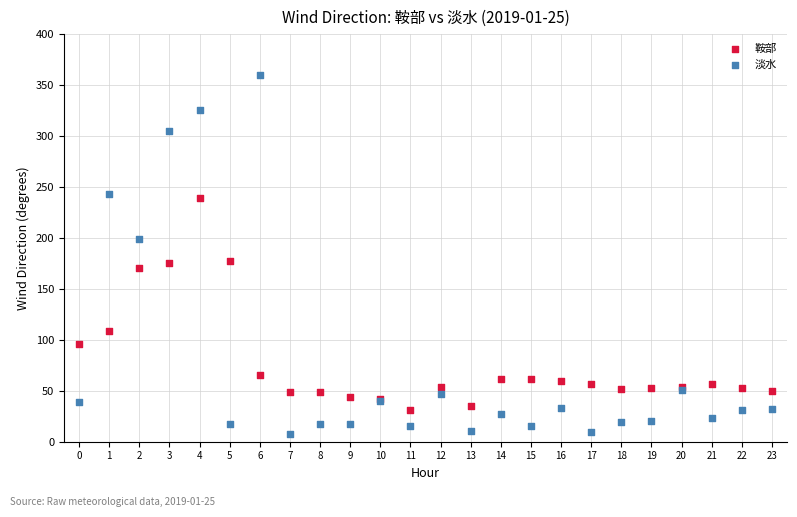

Which series contains the highest Y value?

淡水